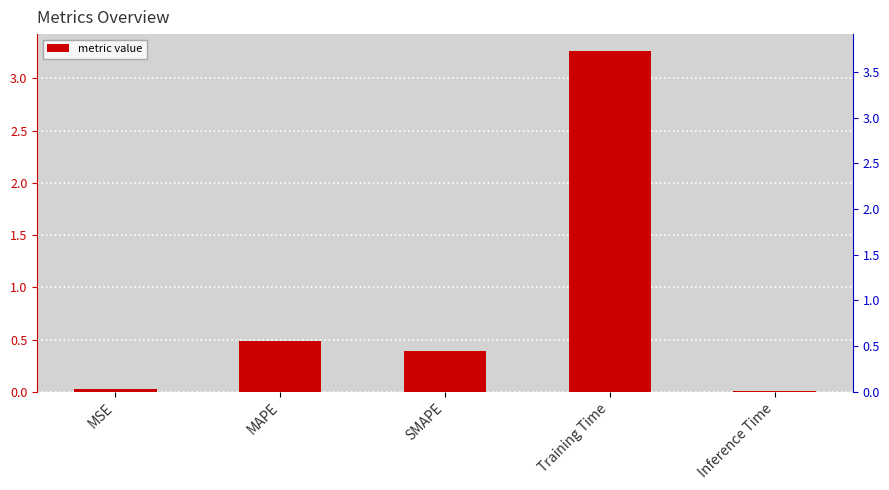

The value at Inference Time is 0.0. True or false?

False